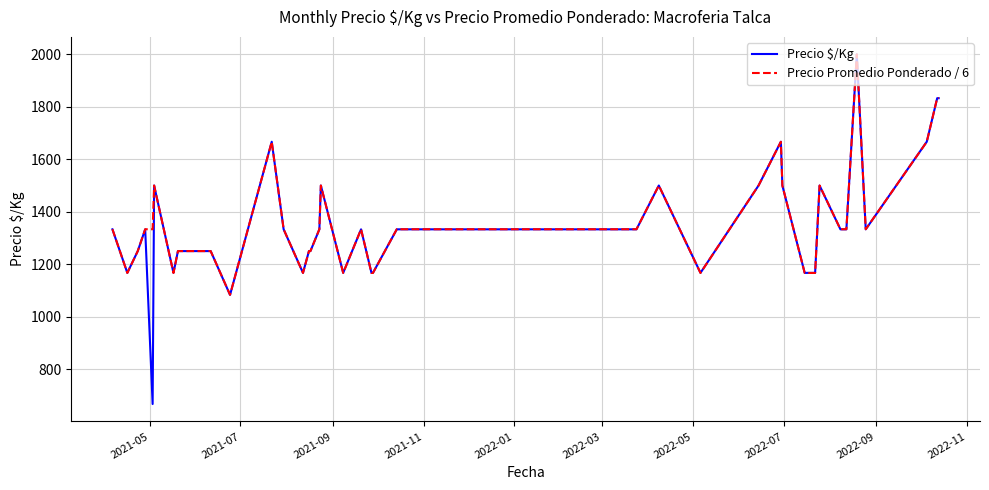

What is the maximum value shown in the chart?

2000.0